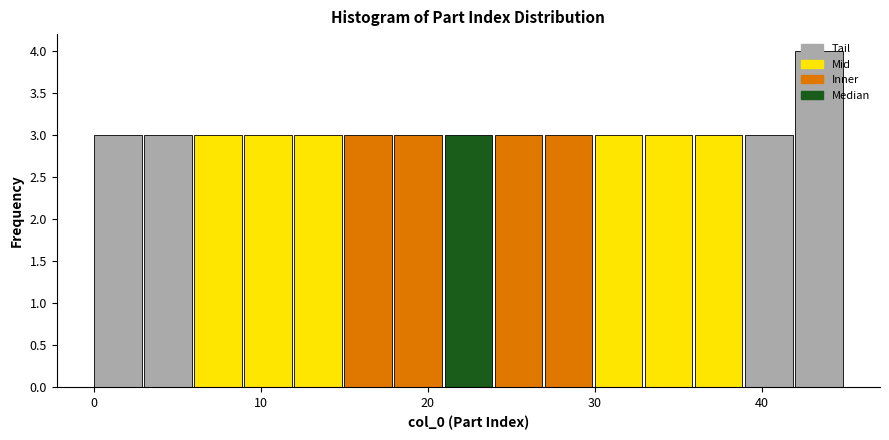

Around what value on the x-axis is the tallest bar? Give the approximate position of its centre, as read against the axis.

43